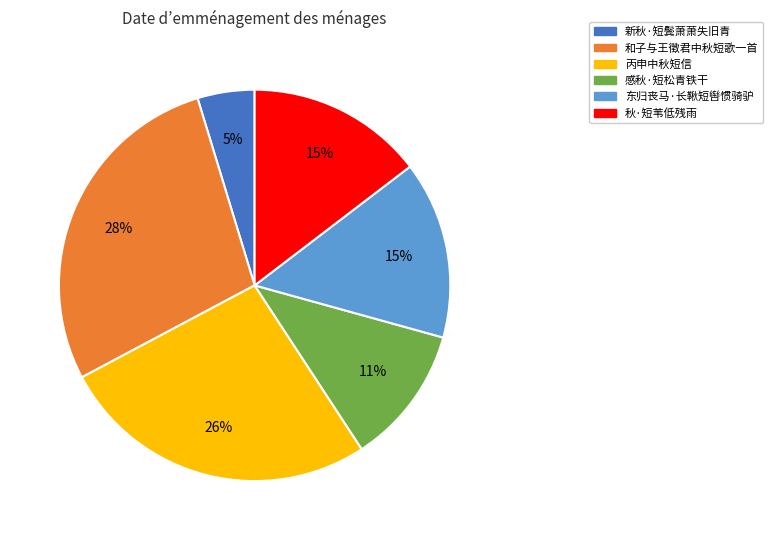

True or false: 和子与王徵君中秋短歌一首 accounts for 43% of the total.

False